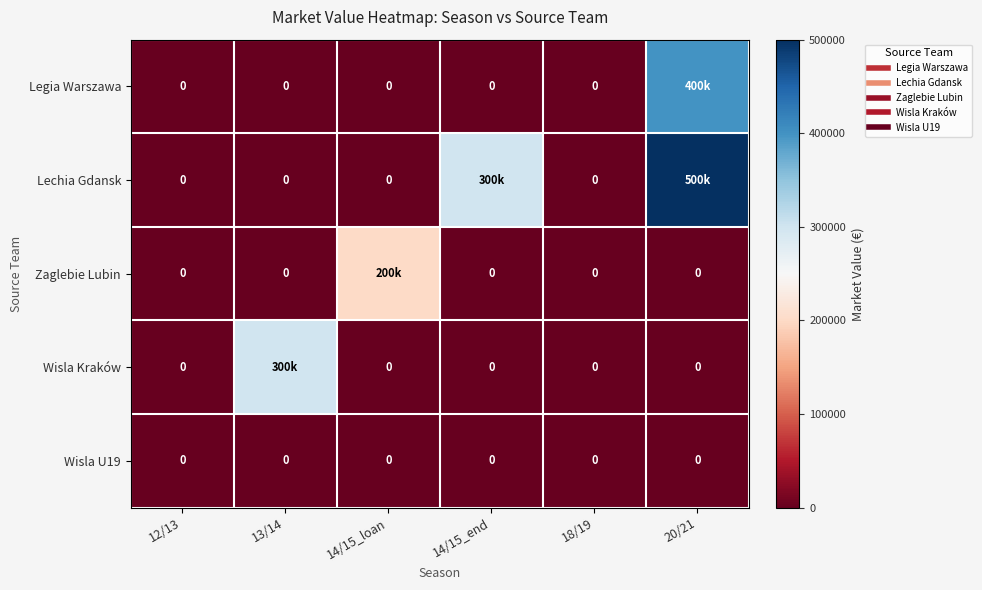

What is the highest value of the Wisla Kraków series?

300000